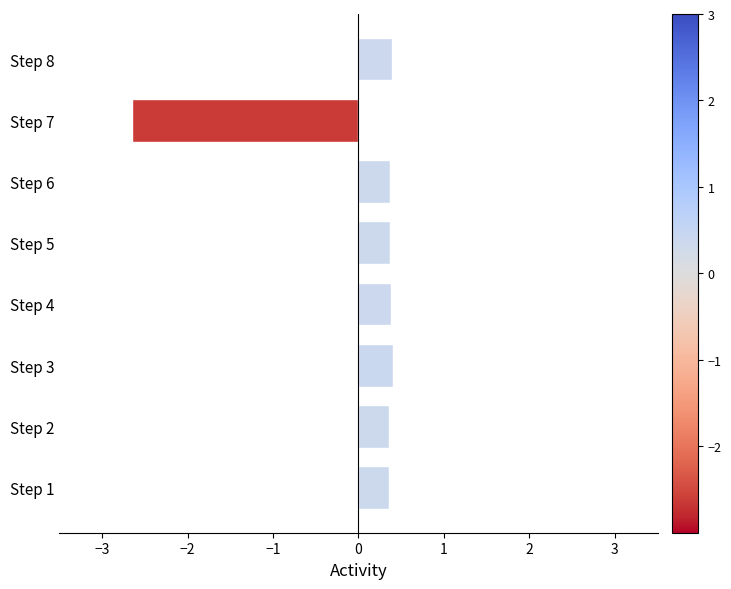

What is the sum of the values at Step 5 and Step 1?

0.7